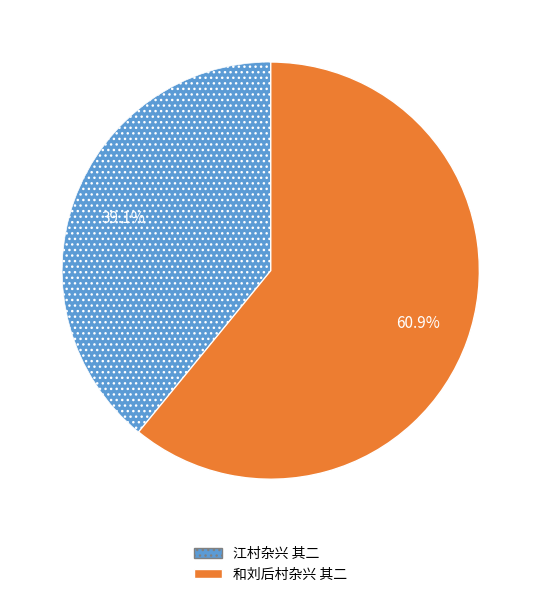

What percentage is the 江村杂兴 其二 slice, to the nearest percent?

39%